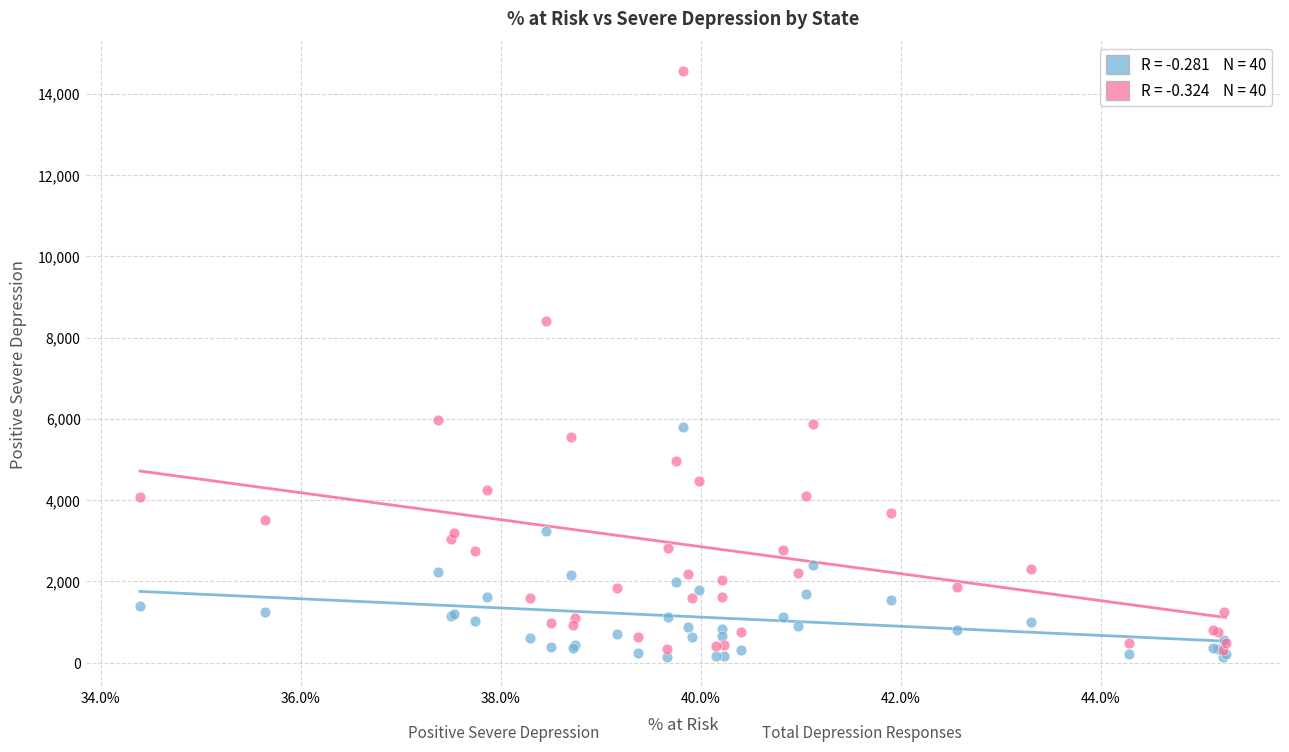

Across all series, what Y value is closest to 7355?

8400